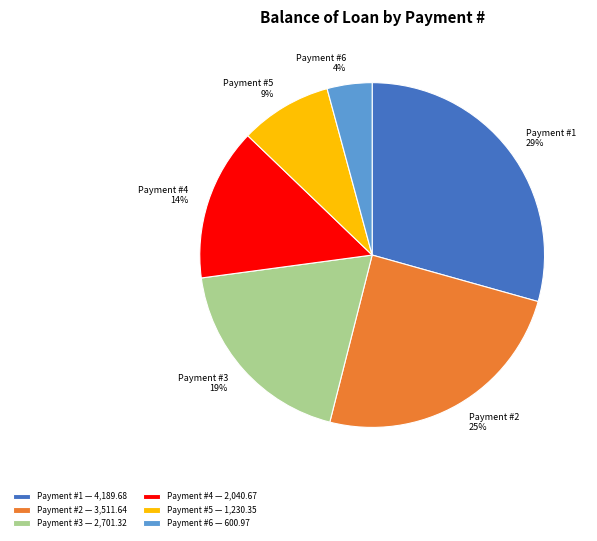

Count the number of slices in the pie.

6